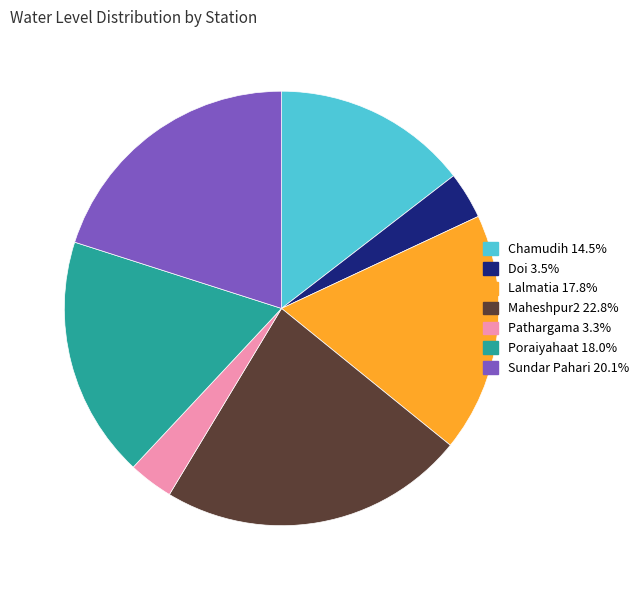

Between Doi and Sundar Pahari, which is larger?

Sundar Pahari